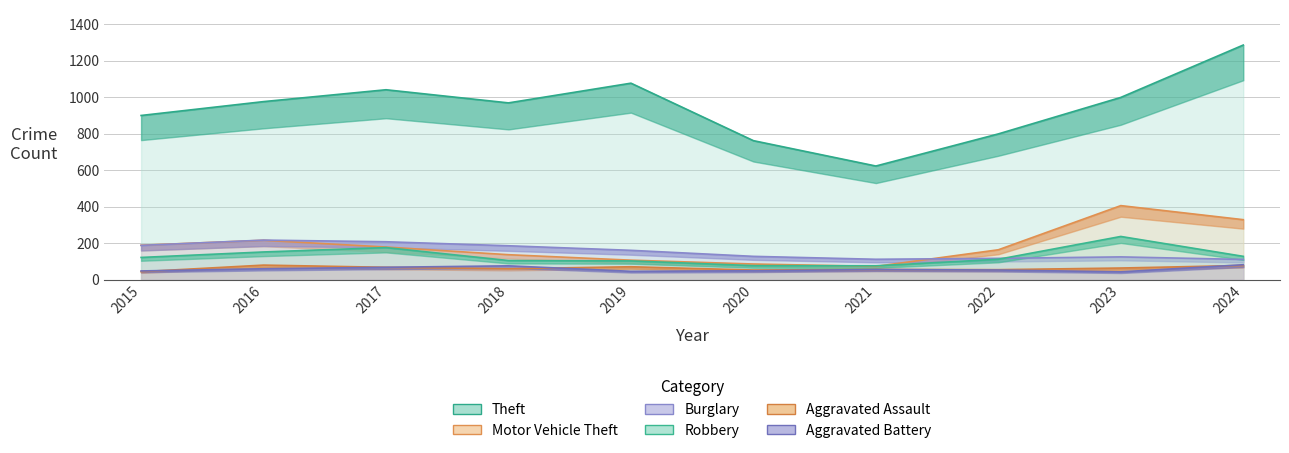

How many data points in Burglary are above 161?

4